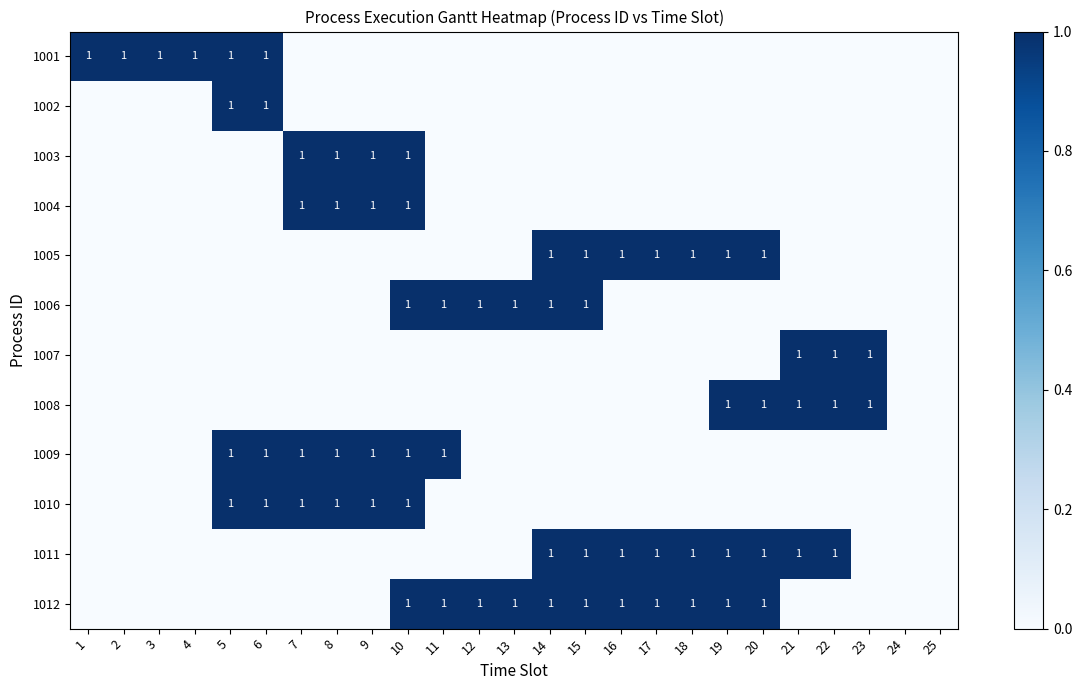

The 1008 series shows 1 at 19. True or false?

True